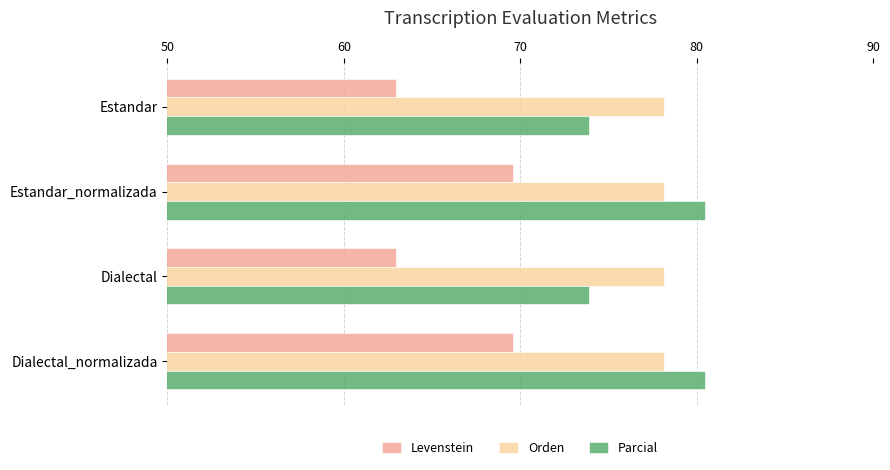

Which series has the largest range (max minus min)?

Levenstein